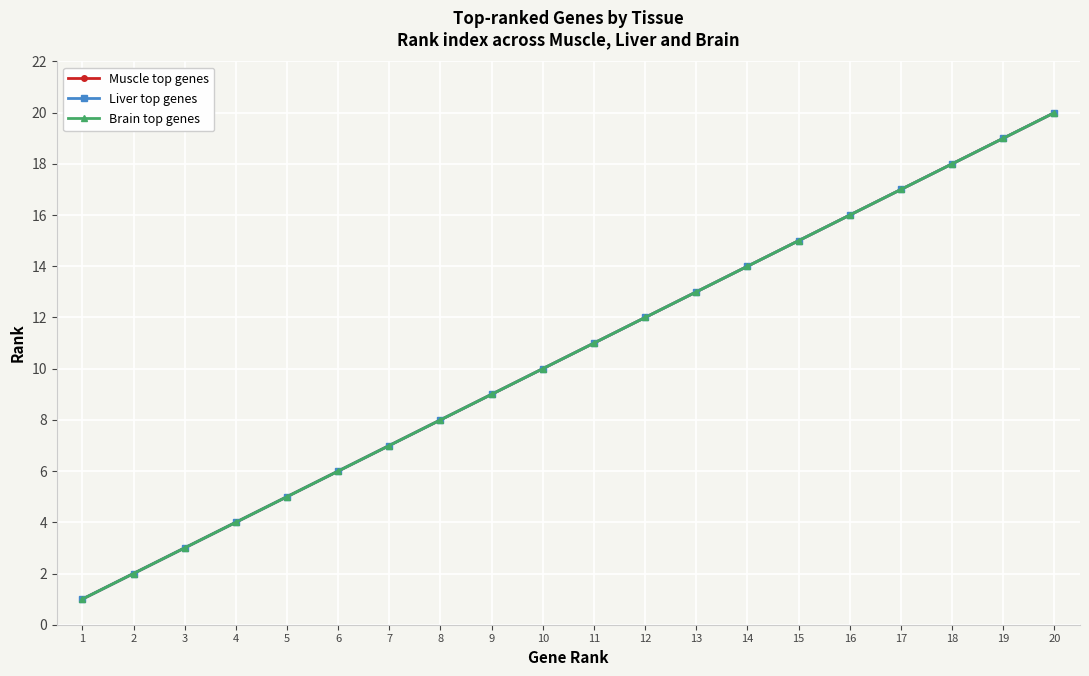

Reading left to right, what are all the values shown in this chart?

Muscle top genes: 1=1	2=2	3=3	4=4	5=5	6=6	7=7	8=8	9=9	10=10	11=11	12=12	13=13	14=14	15=15	16=16	17=17	18=18	19=19	20=20
Liver top genes: 1=1	2=2	3=3	4=4	5=5	6=6	7=7	8=8	9=9	10=10	11=11	12=12	13=13	14=14	15=15	16=16	17=17	18=18	19=19	20=20
Brain top genes: 1=1	2=2	3=3	4=4	5=5	6=6	7=7	8=8	9=9	10=10	11=11	12=12	13=13	14=14	15=15	16=16	17=17	18=18	19=19	20=20